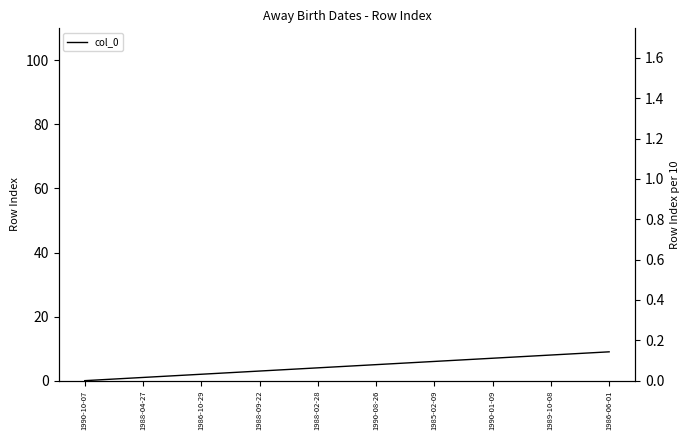

Reading right to left, transcribe all the data shown in this chart.

1986-06-01=9	1989-10-08=8	1990-01-09=7	1985-02-09=6	1990-08-26=5	1988-02-28=4	1988-09-22=3	1986-10-29=2	1988-04-27=1	1990-10-07=0